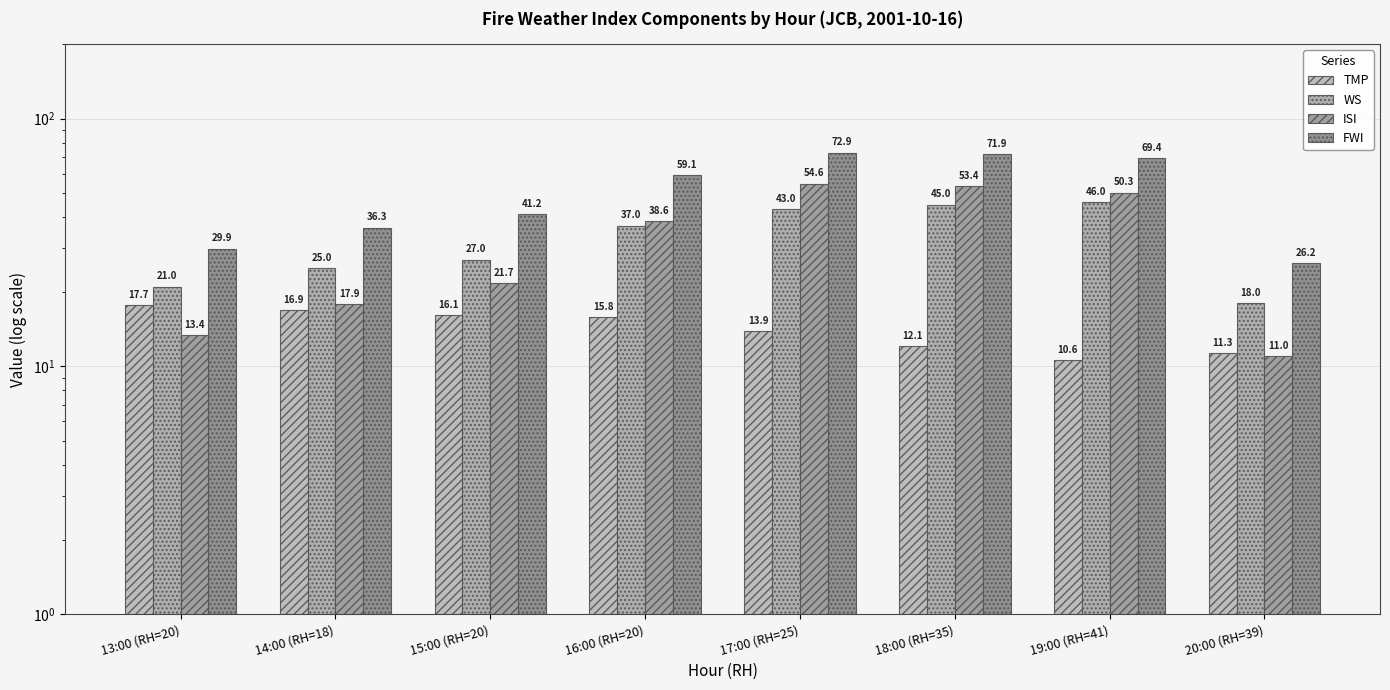

Reading right to left, what are all the values shown in this chart?

TMP: 11.3	10.6	12.1	13.9	15.8	16.1	16.9	17.7
WS: 18.0	46.0	45.0	43.0	37.0	27.0	25.0	21.0
ISI: 11.0	50.3	53.4	54.6	38.6	21.7	17.9	13.4
FWI: 26.2	69.4	71.9	72.9	59.1	41.2	36.3	29.9